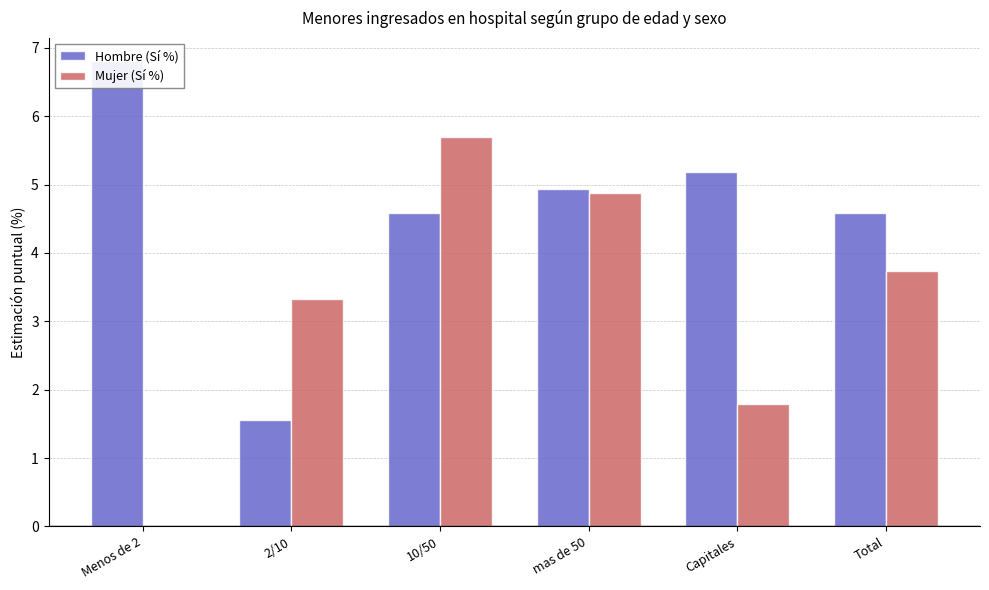

What is the maximum value for Mujer (Sí %)?

5.7